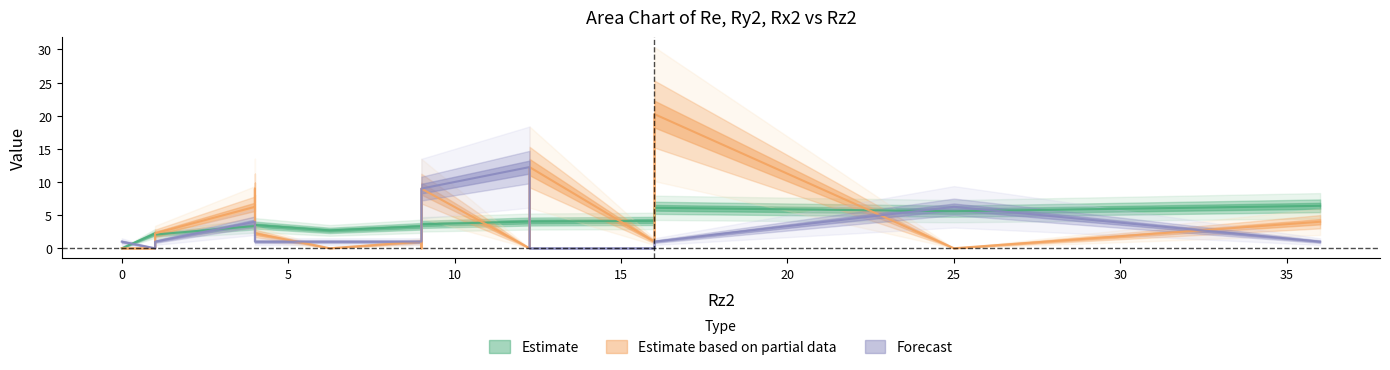

How many intersections are there between Ry2 and Re?

8